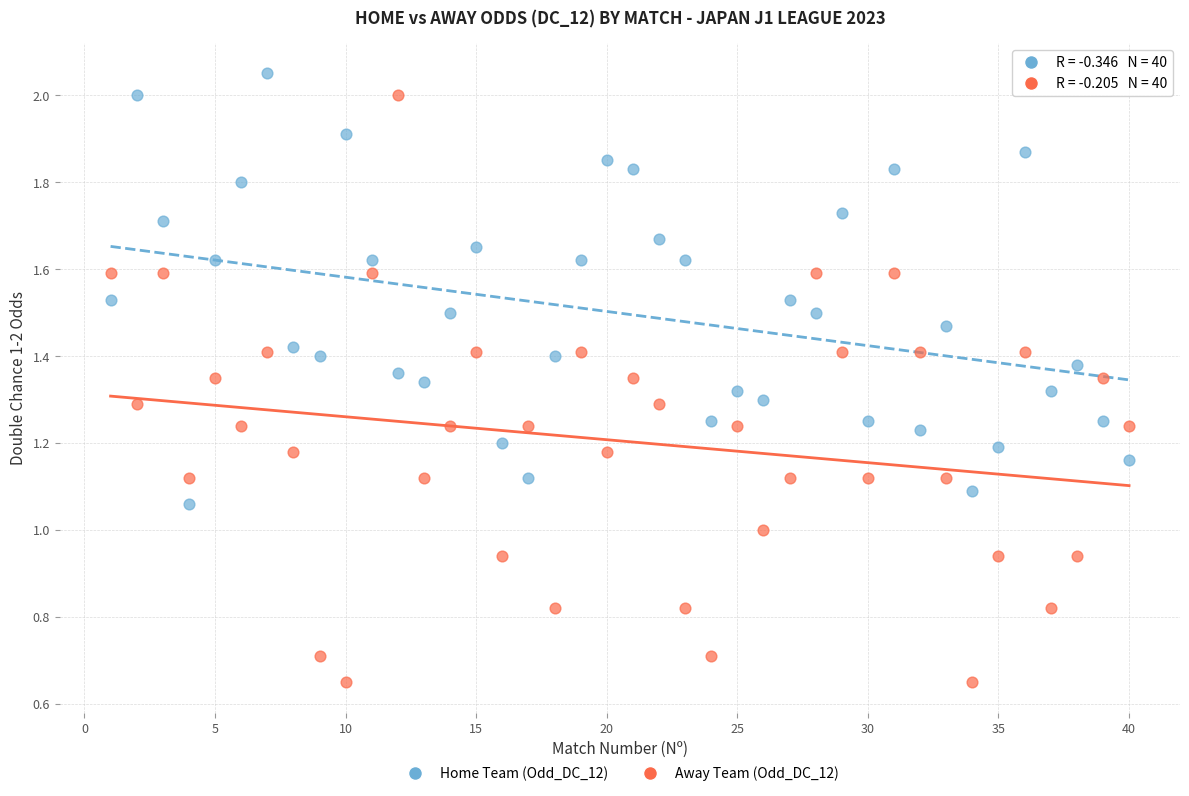

Which series contains the highest Y value?

Home Team (Odd_DC_12)